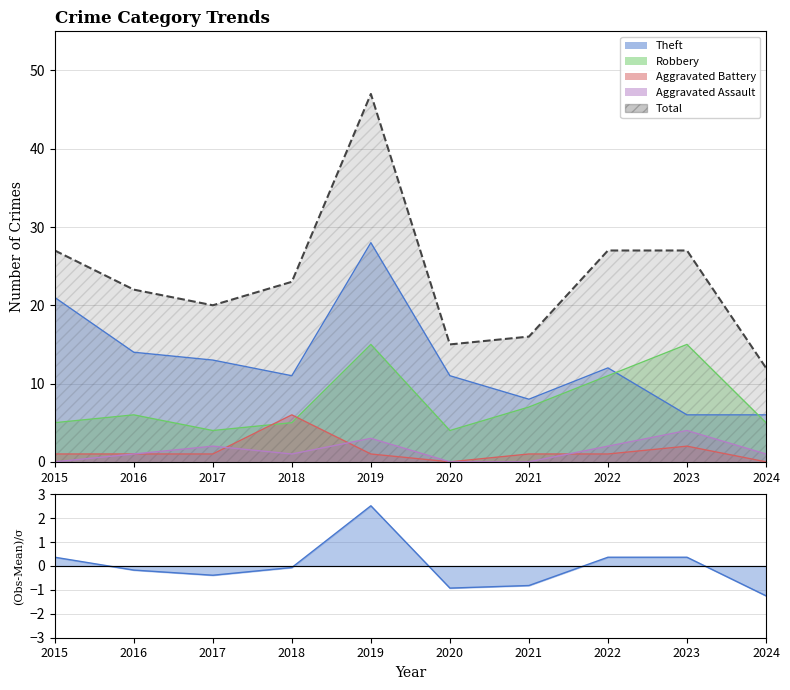

Where does the data first go above 23?

2015